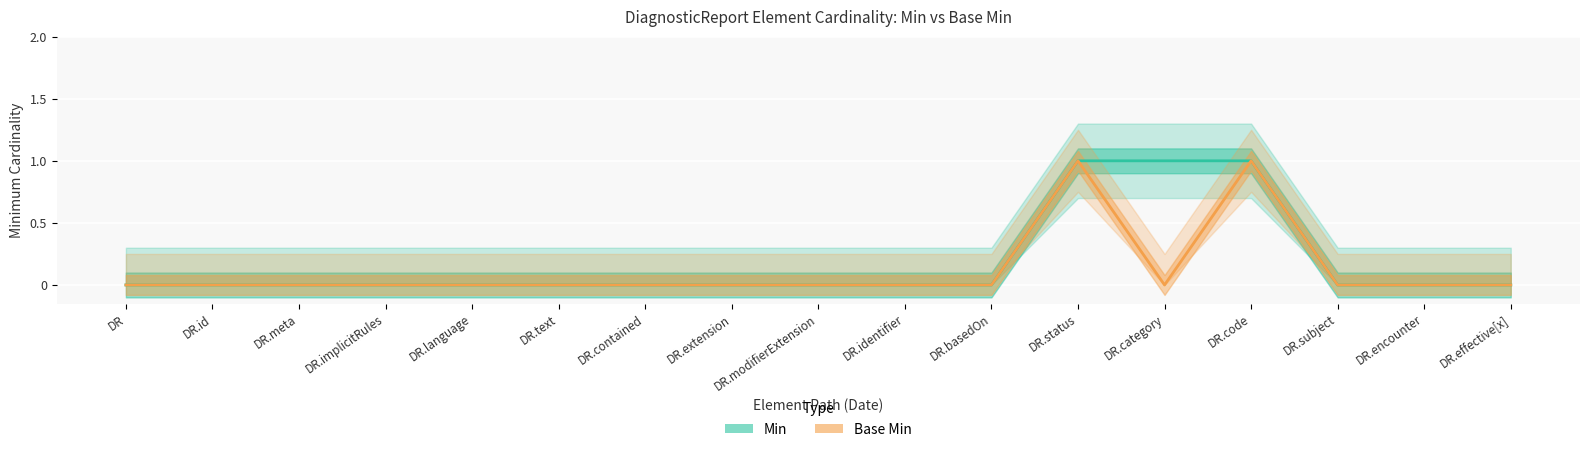

True or false: Base Min has more than 0 interior local peaks.

True